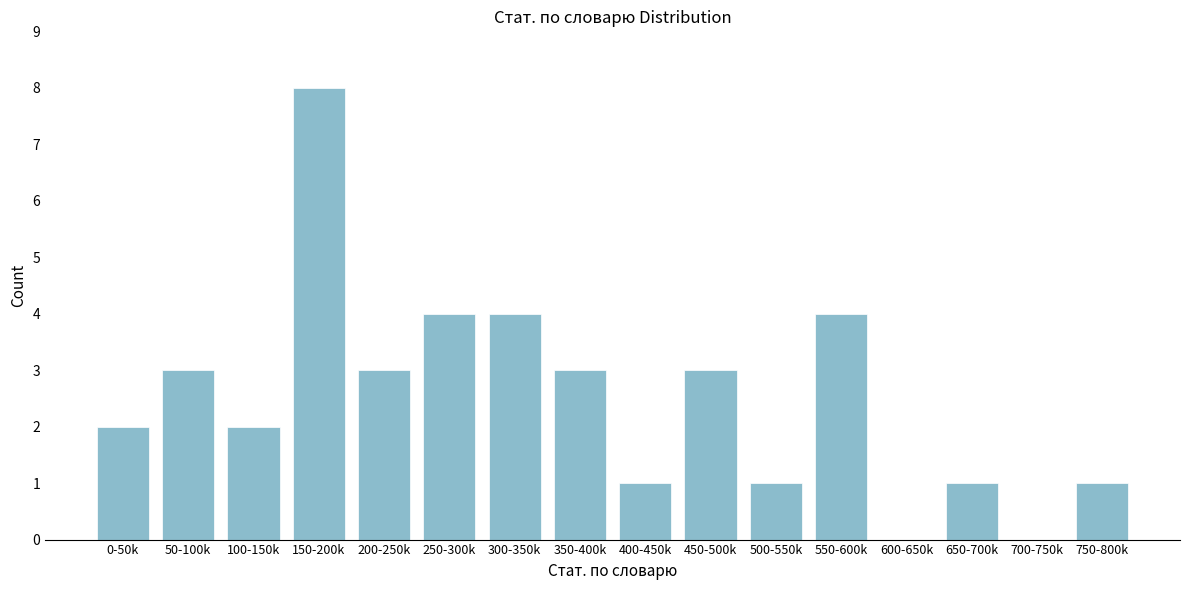

Reading right to left, what are all the values shown in this chart?

750-800k=1	700-750k=0	650-700k=1	600-650k=0	550-600k=4	500-550k=1	450-500k=3	400-450k=1	350-400k=3	300-350k=4	250-300k=4	200-250k=3	150-200k=8	100-150k=2	50-100k=3	0-50k=2